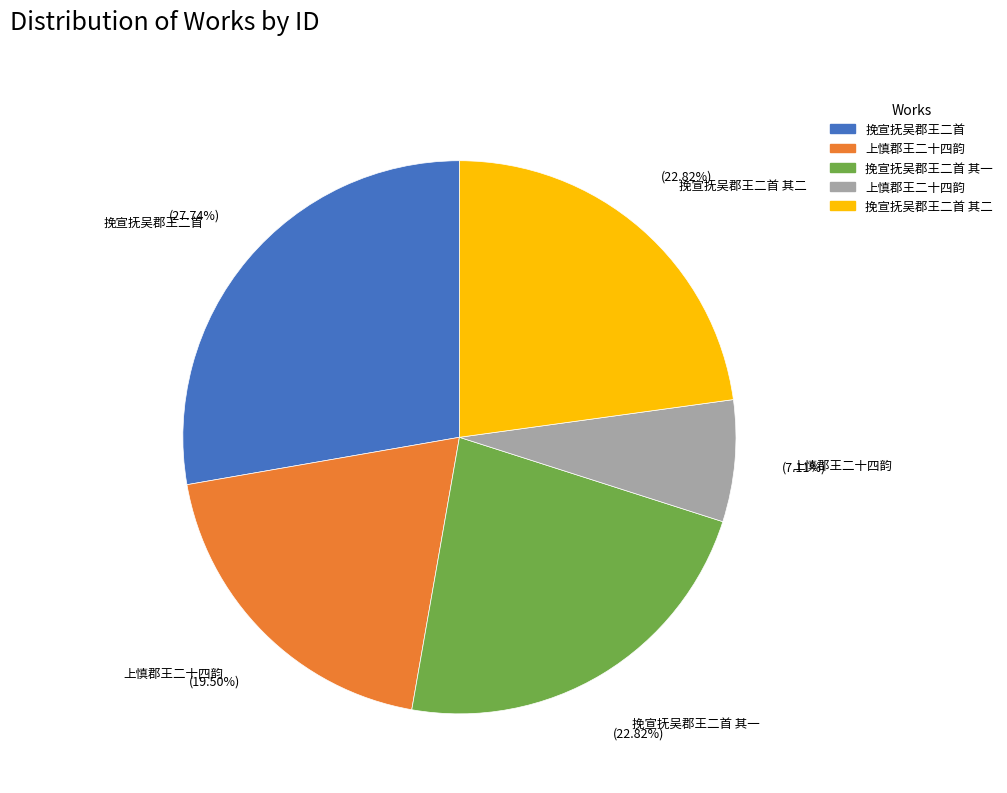

Is there any slice that represents more than half of the pie?

No